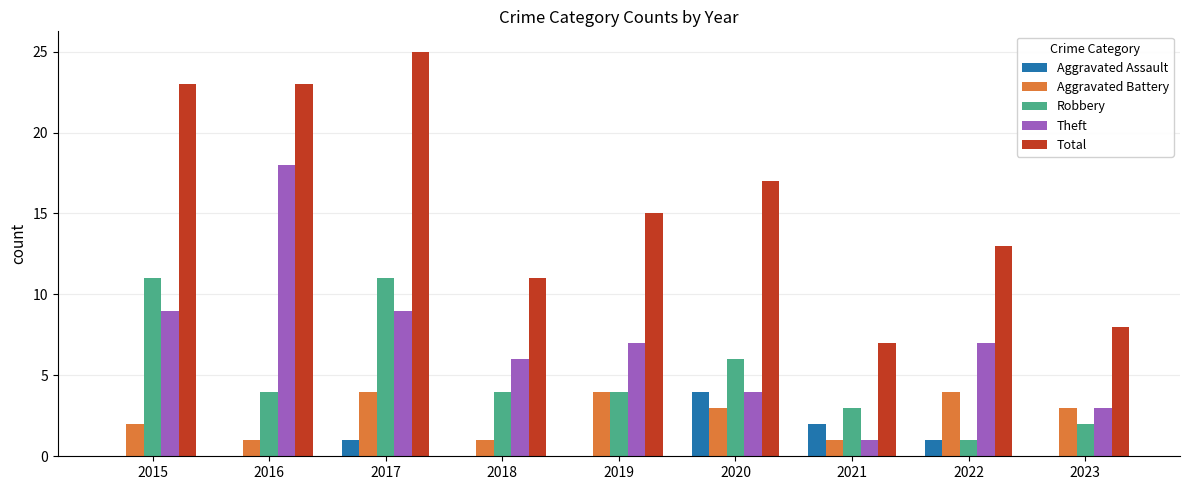

What is the sum of the Total values at 2020 and 2016?

40